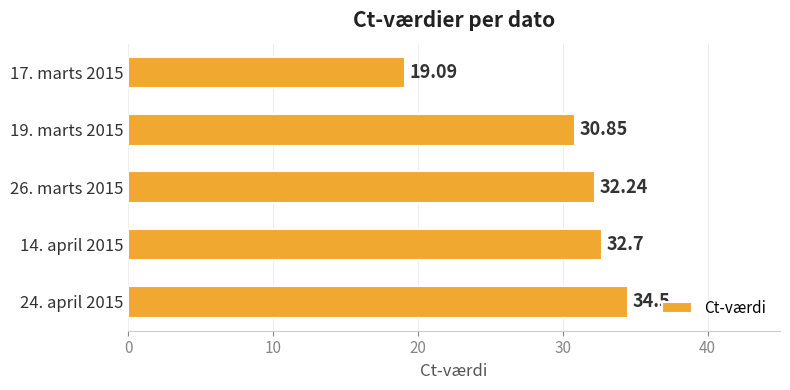

Which has a higher value, 26. marts 2015 or 14. april 2015?

14. april 2015